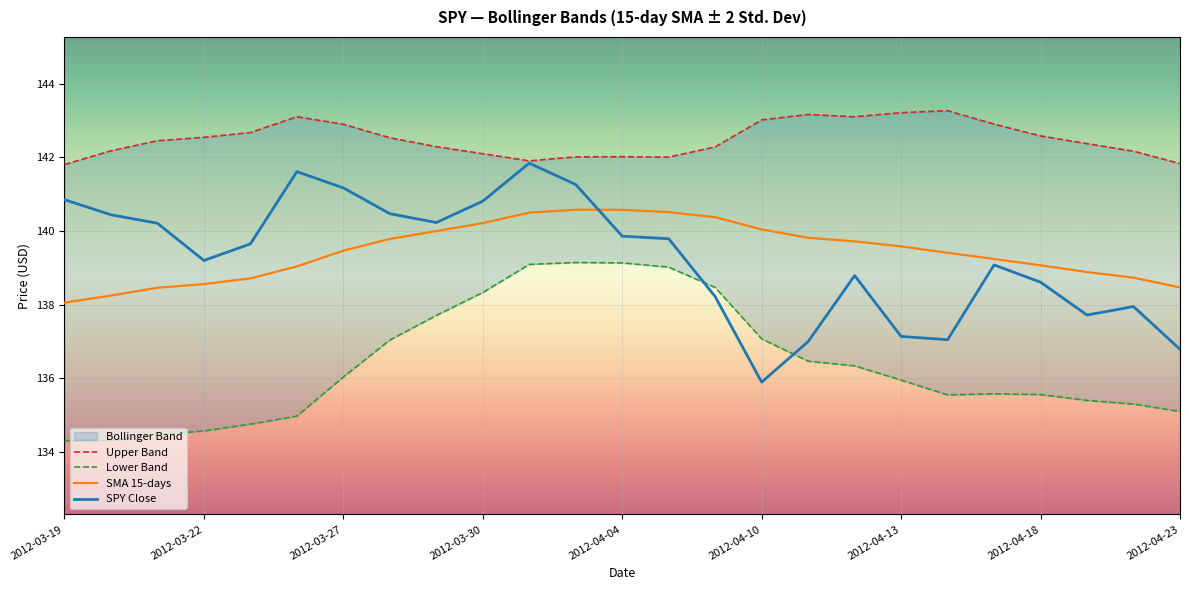

How many categories are shown in the chart?

25